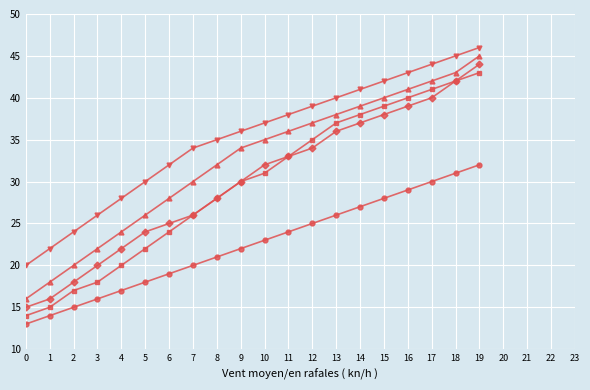

What is the minimum value shown in the chart?

13